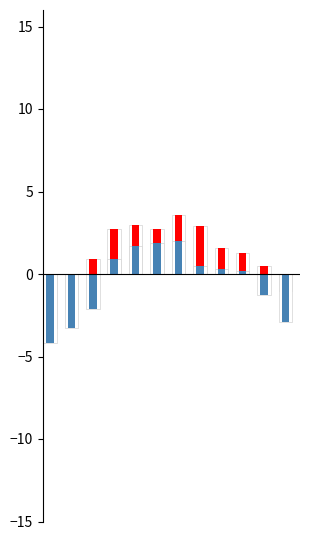

What is the value of the TEMPERATURA AIRE MAXIMA bar at the 6th from the left?

2.7